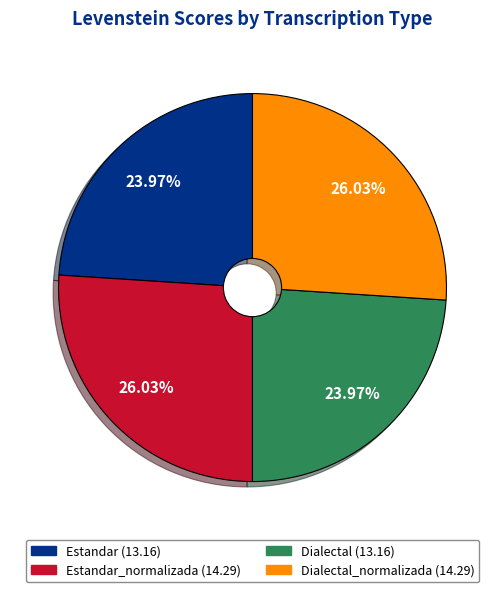

Is there a majority slice in this chart?

No